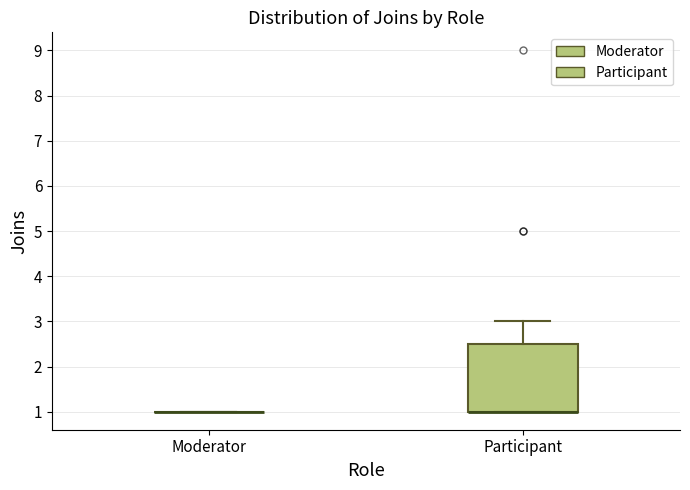

Reading left to right, transcribe this box plot: for each box, give where its median line is, the range the box spans, and where its two whiskers end, as read against the y-axis. The values are not printed on the chart, so give them approximately, as read against the axis.

Moderator: box collapsed to a line at 1.0, whiskers 1.0 to 1.0
Participant: median 1.0 (drawn on the box's lower edge), box 1.0 to 2.5, whiskers 1.0 to 3.0